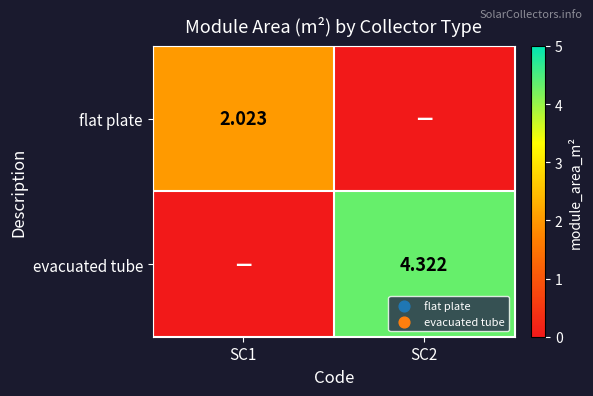

How many data points in evacuated tube are less than 4?

1